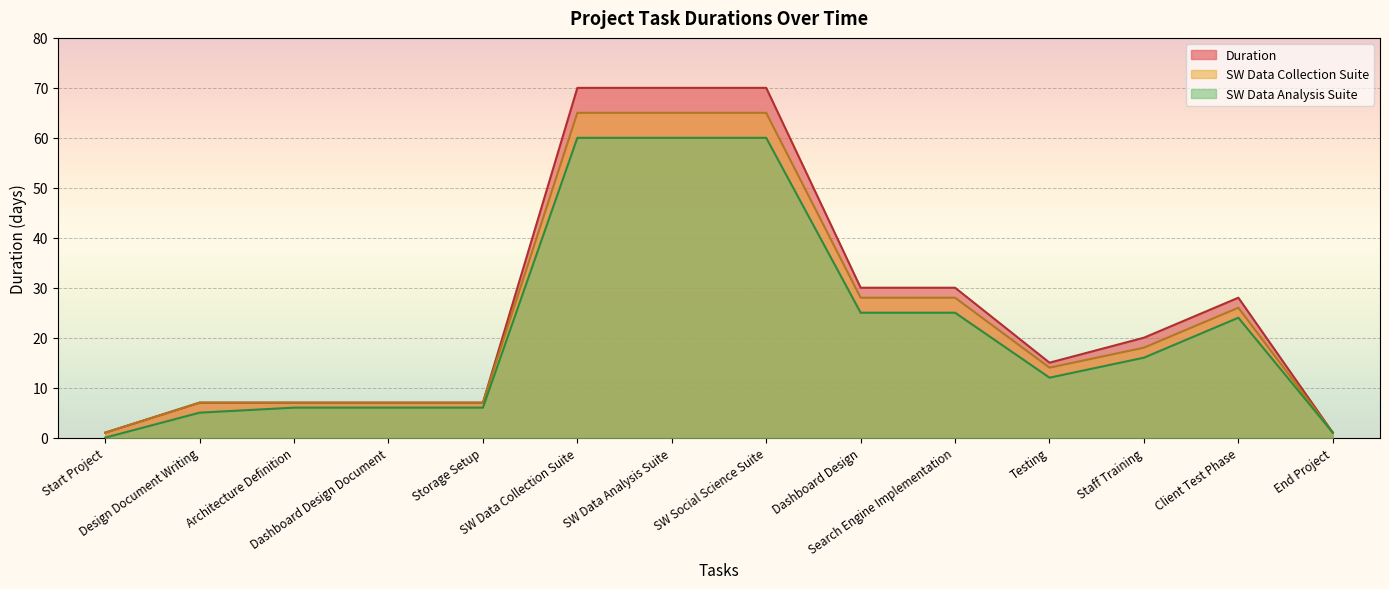

Reading right to left, extract all data points from this chart.

Duration: End Project=1	Client Test Phase=28	Staff Training=20	Testing=15	Search Engine Implementation=30	Dashboard Design=30	SW Social Science Suite=70	SW Data Analysis Suite=70	SW Data Collection Suite=70	Storage Setup=7	Dashboard Design Document=7	Architecture Definition=7	Design Document Writing=7	Start Project=1
SW Data Collection Suite: End Project=1	Client Test Phase=26	Staff Training=18	Testing=14	Search Engine Implementation=28	Dashboard Design=28	SW Social Science Suite=65	SW Data Analysis Suite=65	SW Data Collection Suite=65	Storage Setup=7	Dashboard Design Document=7	Architecture Definition=7	Design Document Writing=7	Start Project=1
SW Data Analysis Suite: End Project=1	Client Test Phase=24	Staff Training=16	Testing=12	Search Engine Implementation=25	Dashboard Design=25	SW Social Science Suite=60	SW Data Analysis Suite=60	SW Data Collection Suite=60	Storage Setup=6	Dashboard Design Document=6	Architecture Definition=6	Design Document Writing=5	Start Project=0